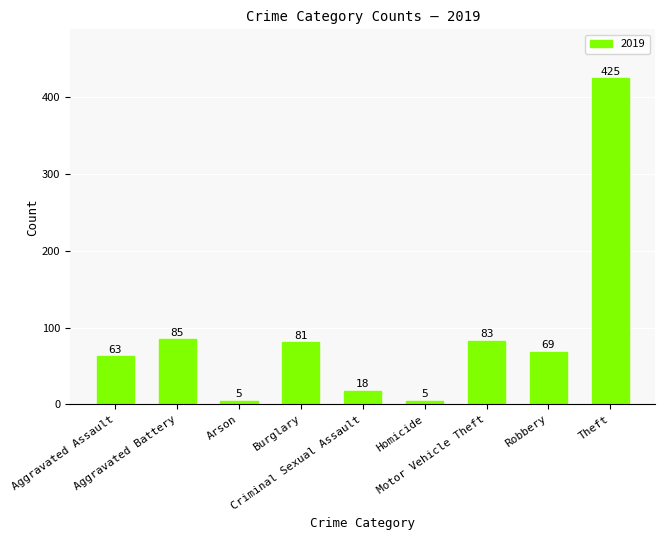

What is the difference between the maximum and second lowest values?

420